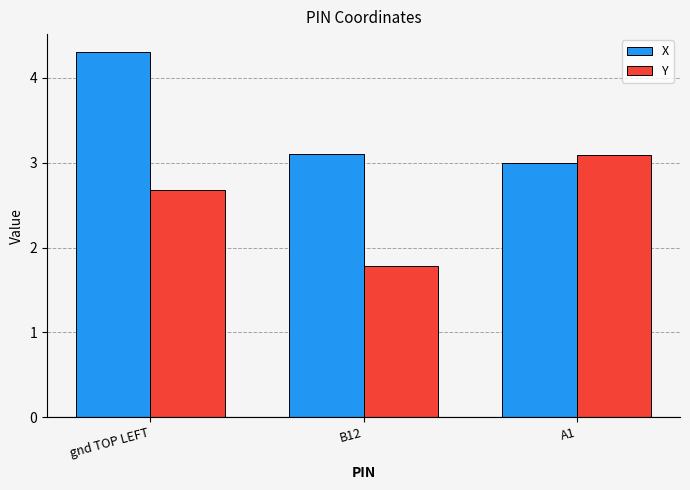

List the series in order of their peak value, highest first.

X, Y